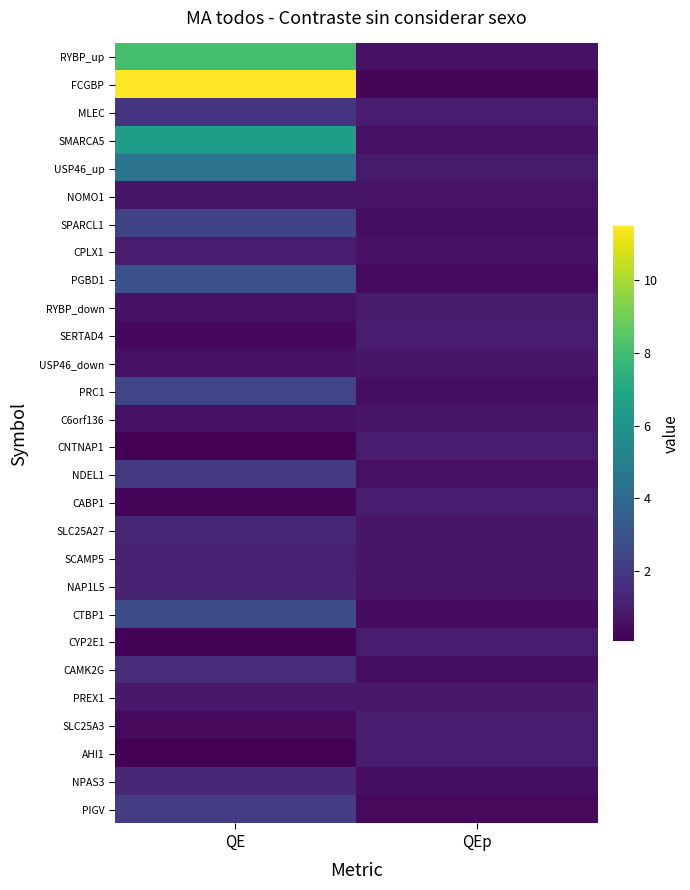

How many data points does each series have?

2